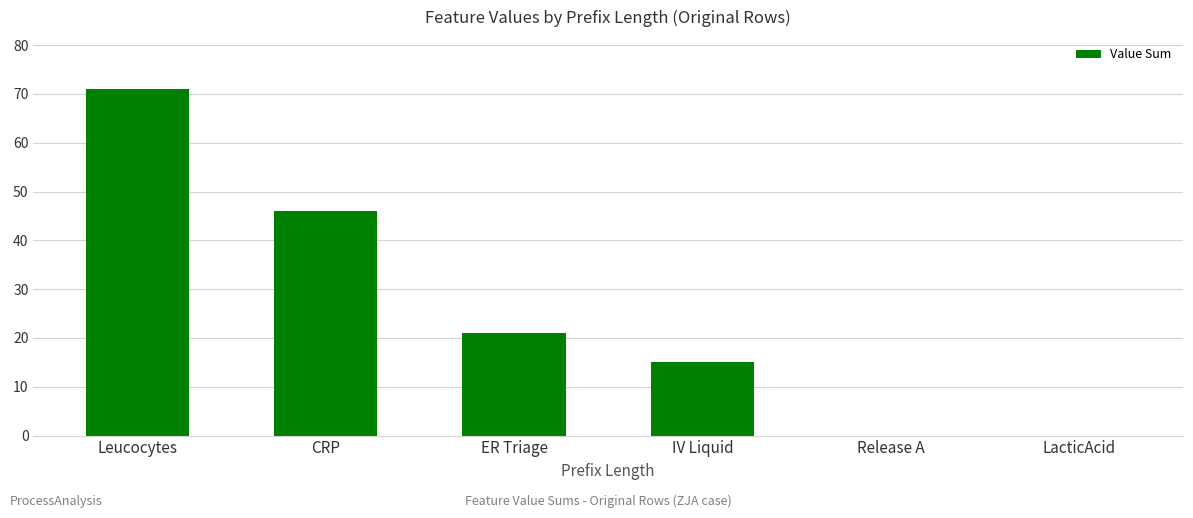

What is the ratio of the value at CRP to the value at ER Triage?

2.2